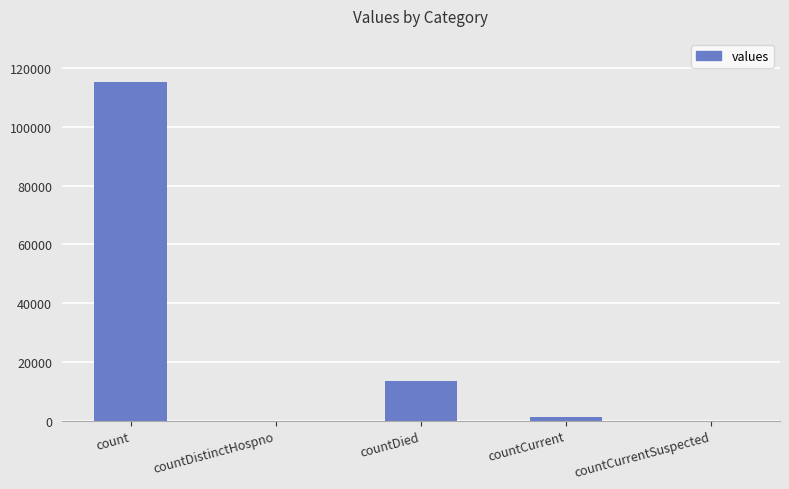

At which label does the data first exceed 1383?

count